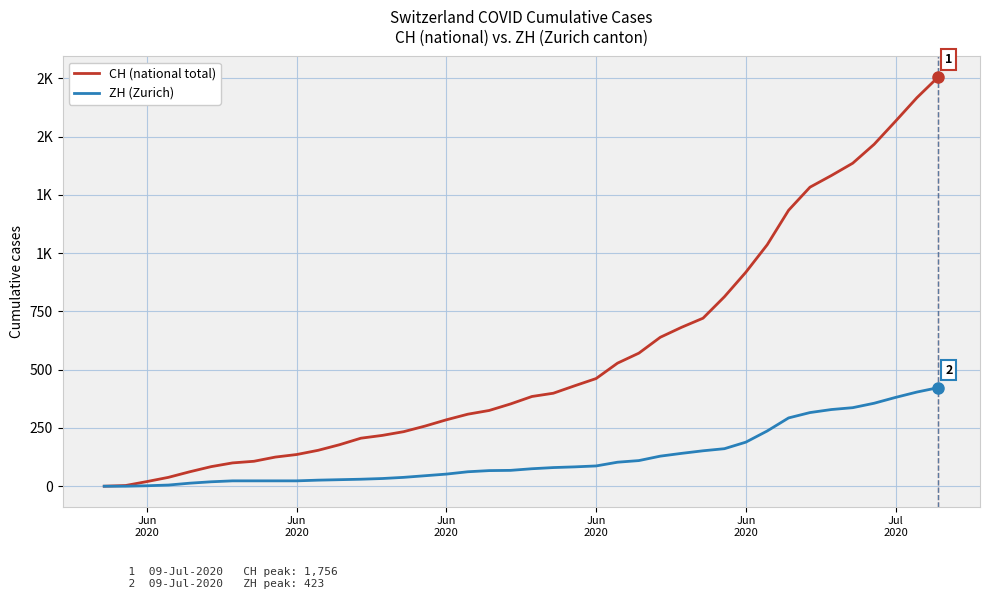

True or false: ZH (Zurich) and CH (national total) cross at least once.

False